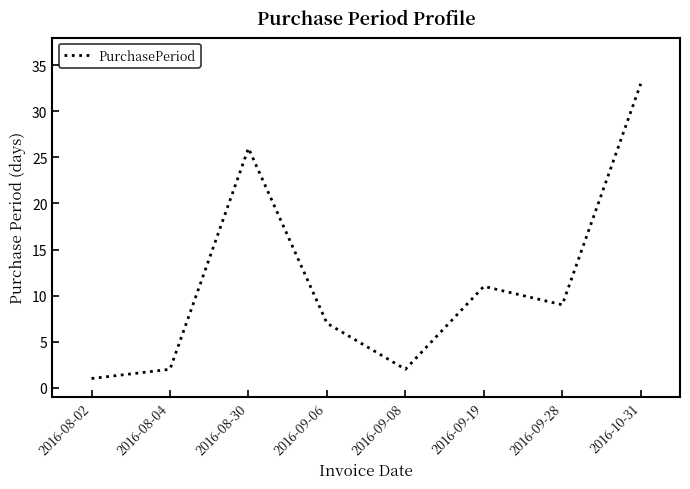

What is the ratio of the value at 2016-09-19 to the value at 2016-10-31?

0.3